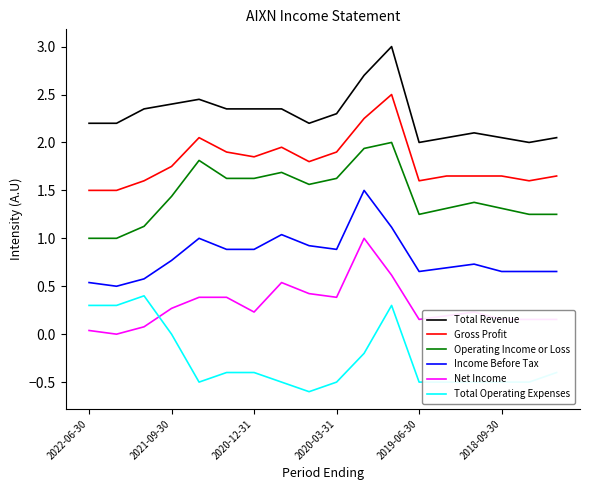

Is this an area chart (filled region under the line)?

No